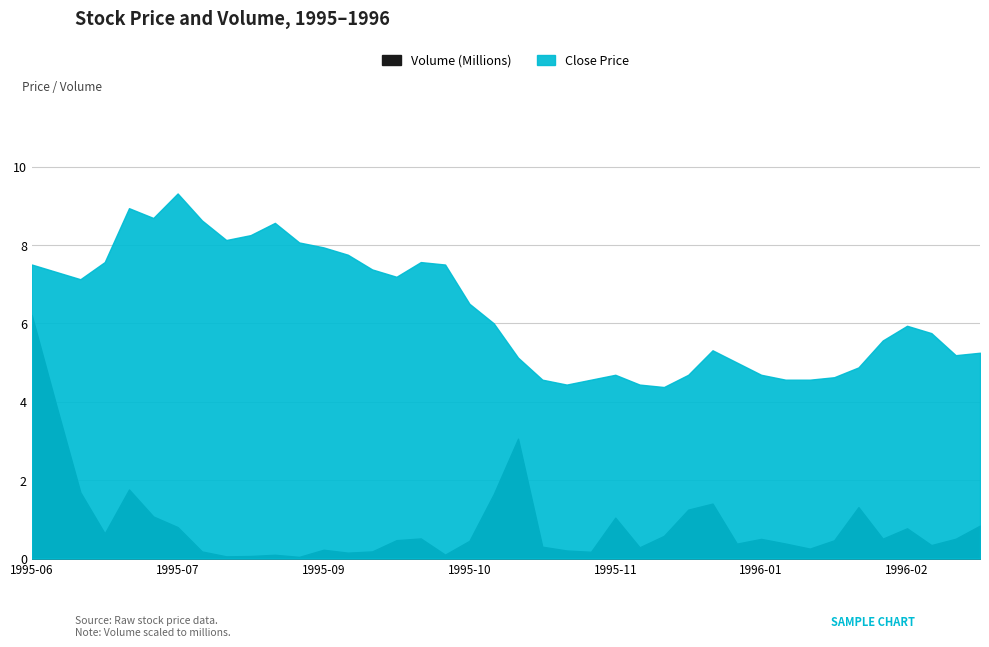

What is the label of the 37th point from the left?

1996-02-19